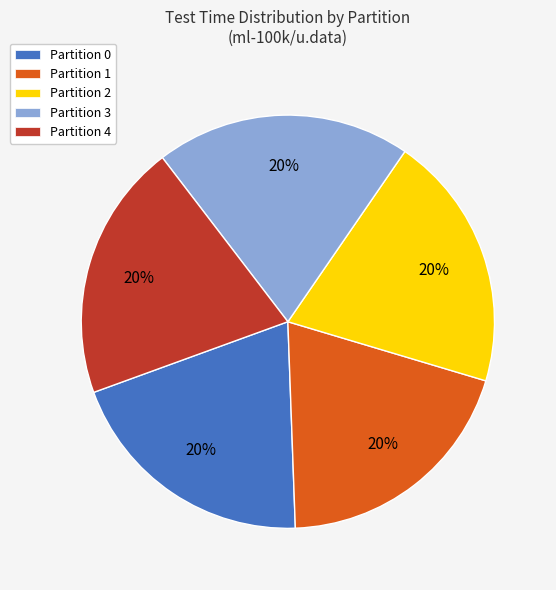

To the nearest percent, what portion does Partition 3 represent?

20%